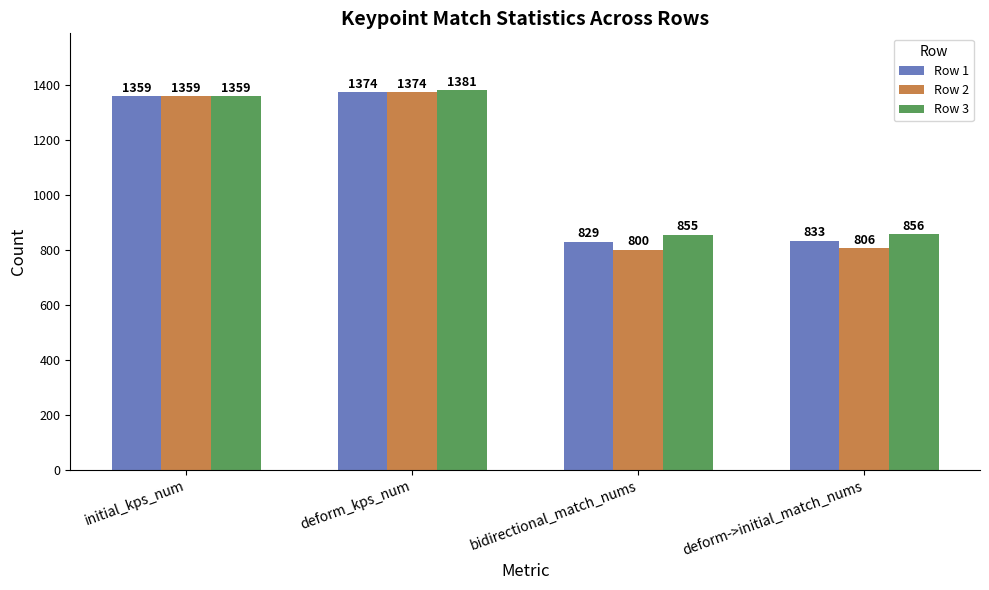

How many series are shown in this chart?

3